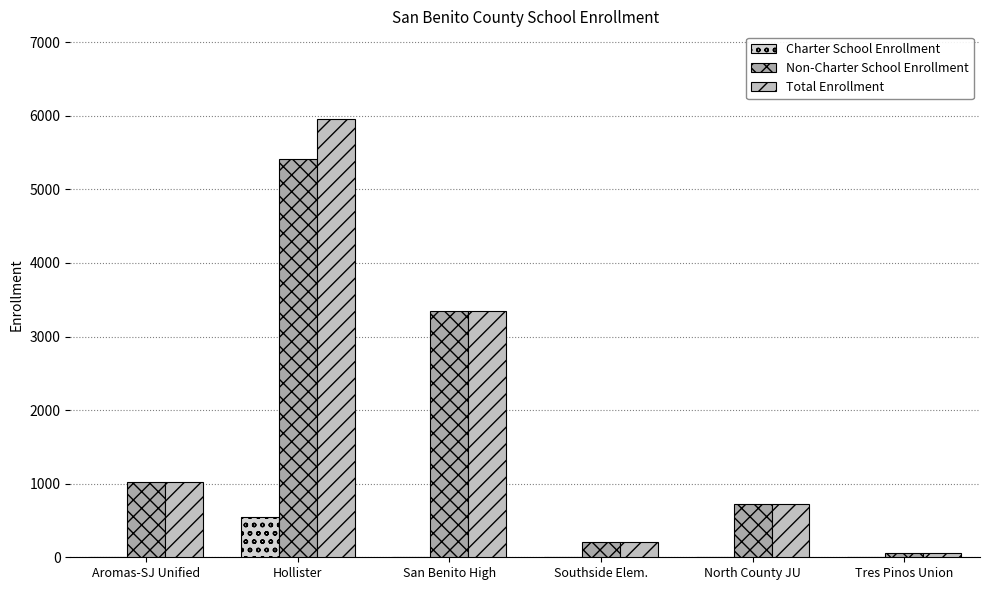

The value of Charter School Enrollment at San Benito High is -204. True or false?

False